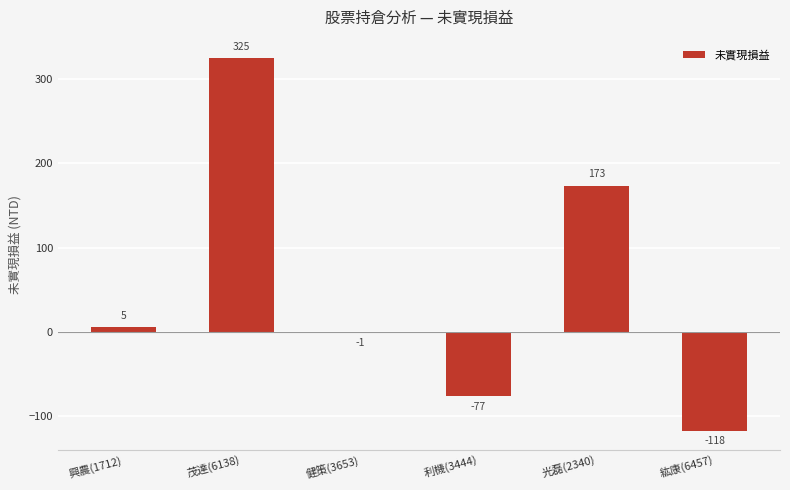

Are the bars horizontal?

No